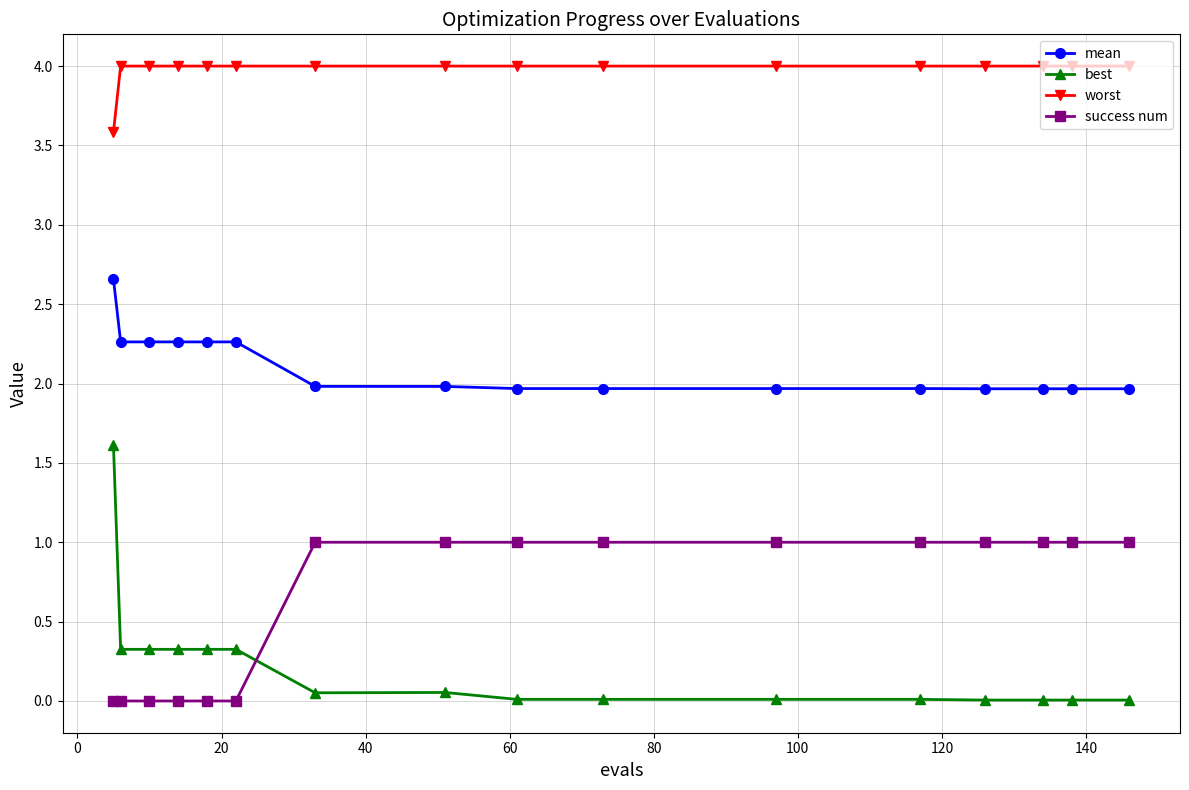

What is the value of the worst point at the 13th from the left?

4.0